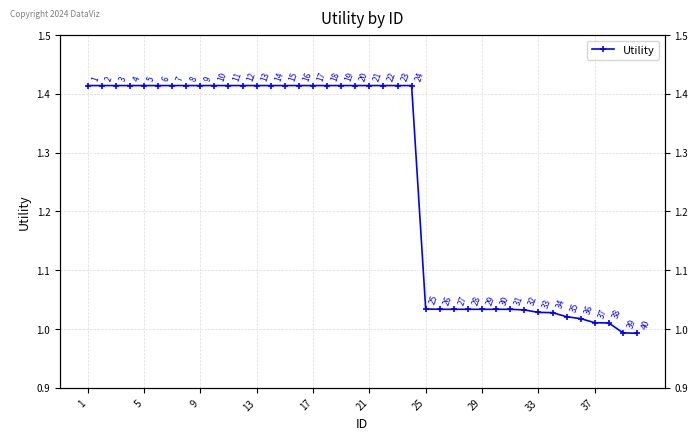

What is the difference between the values at 27 and 5?

0.4